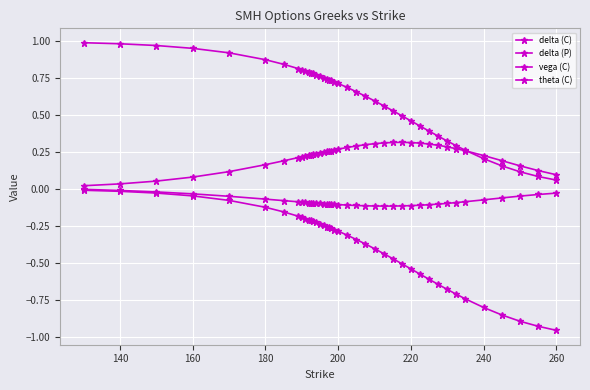

How many lines are shown in the chart?

4